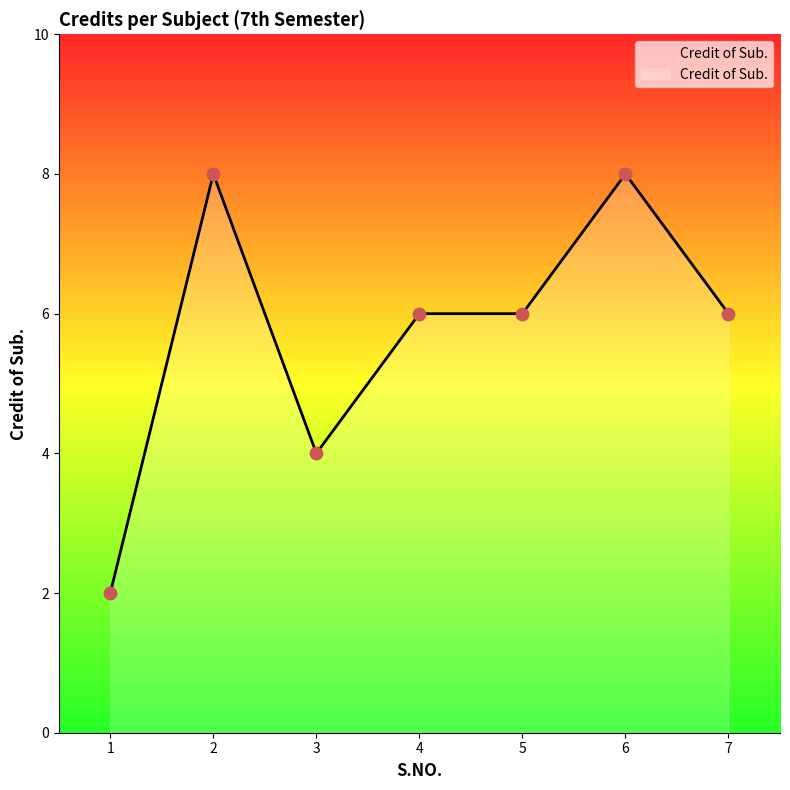

What is the change in value from 3 to 6?

+4